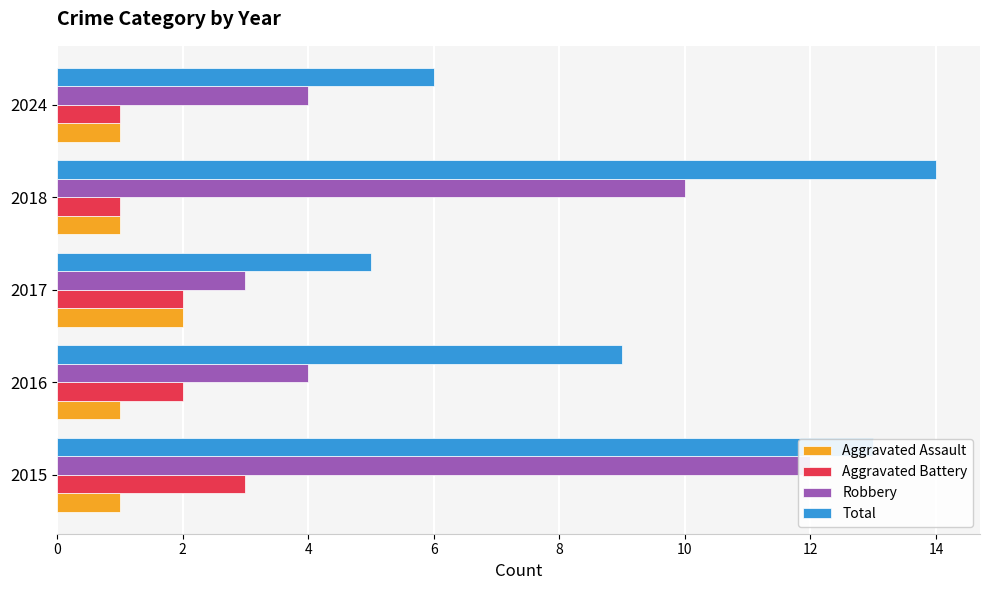

Which series has the largest total across all categories?

Total